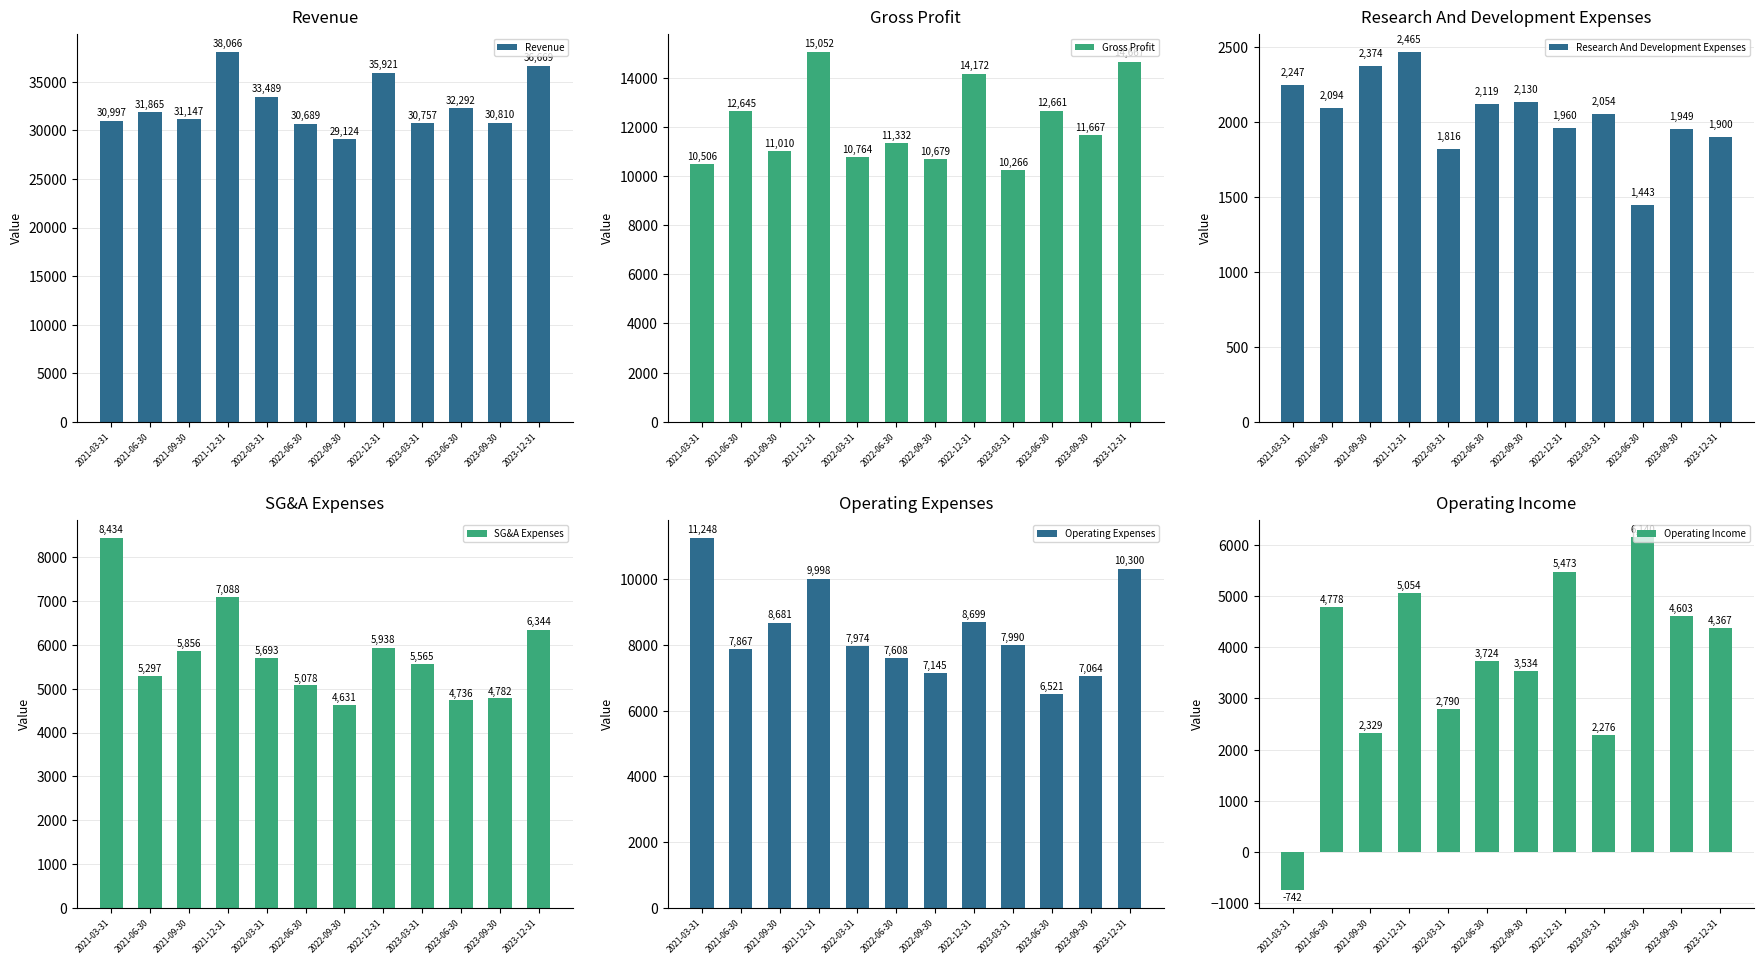

Rank the series by their maximum value, from lowest to highest.

Research And Development Expenses, Operating Income, SG&A Expenses, Operating Expenses, Gross Profit, Revenue